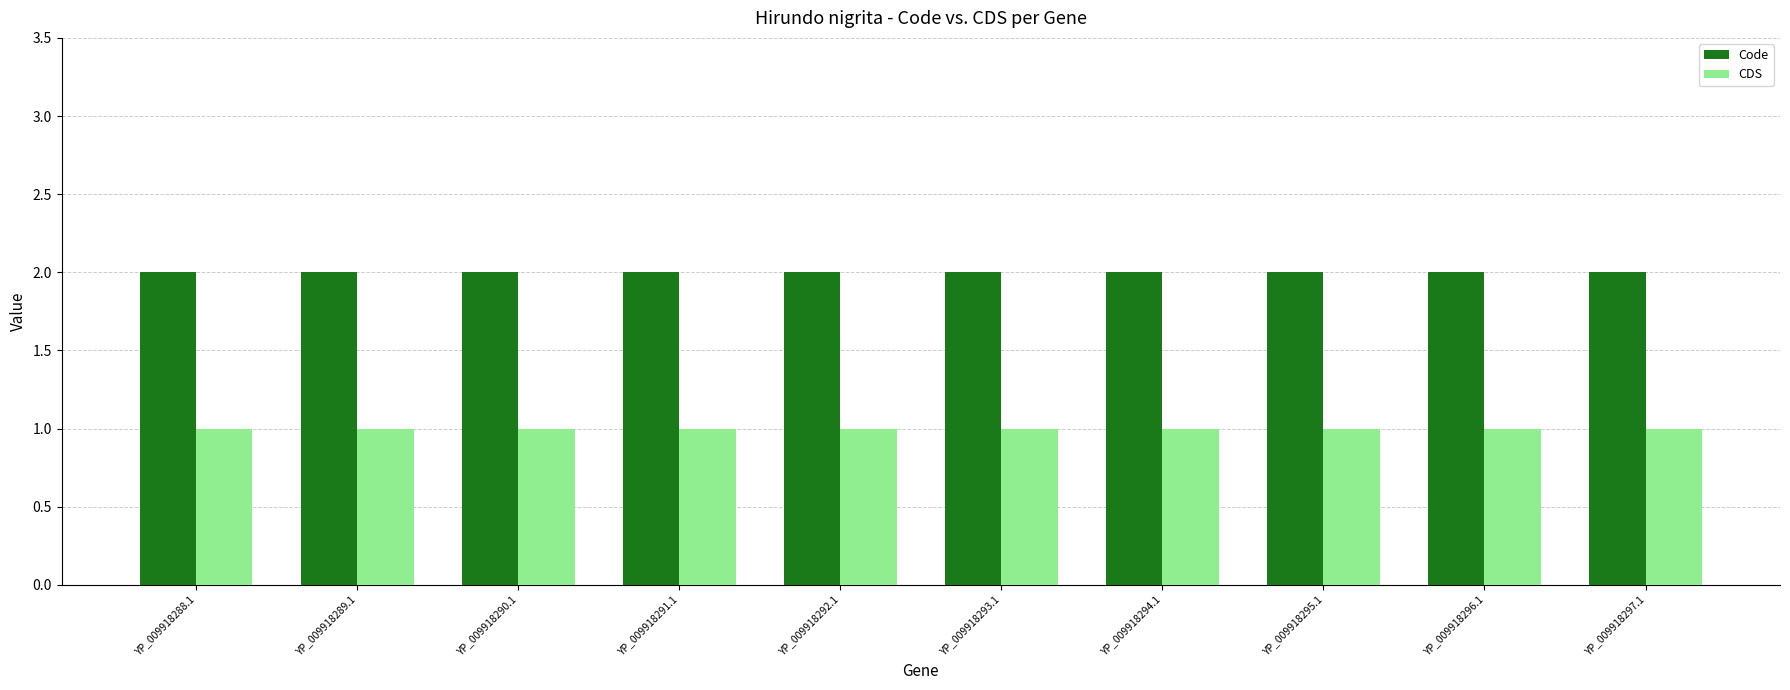

Reading left to right, list all the values displayed in this chart.

Code: 2	2	2	2	2	2	2	2	2	2
CDS: 1	1	1	1	1	1	1	1	1	1